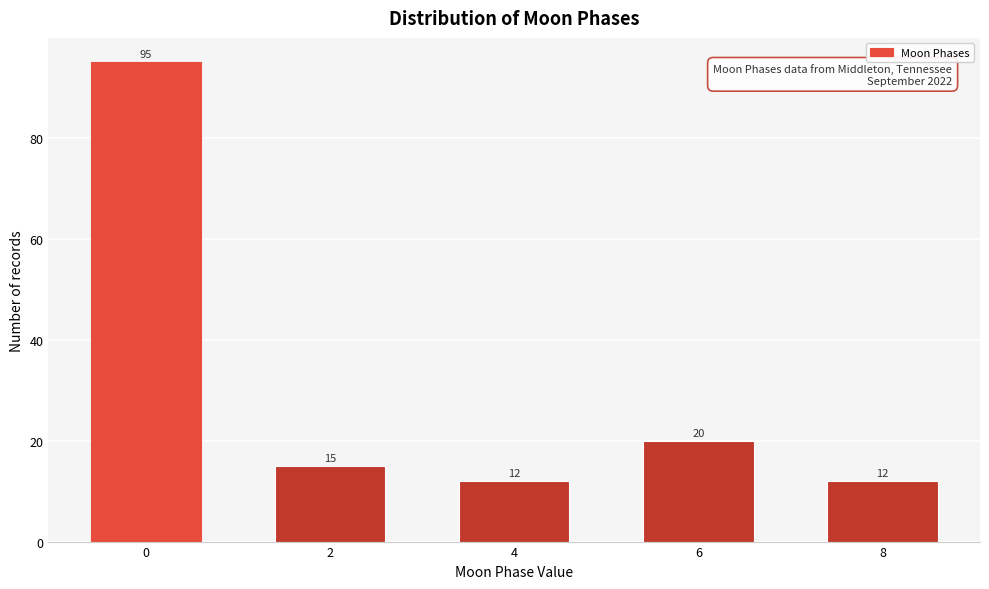

Reading left to right, extract all data points from this chart.

95	15	12	20	12